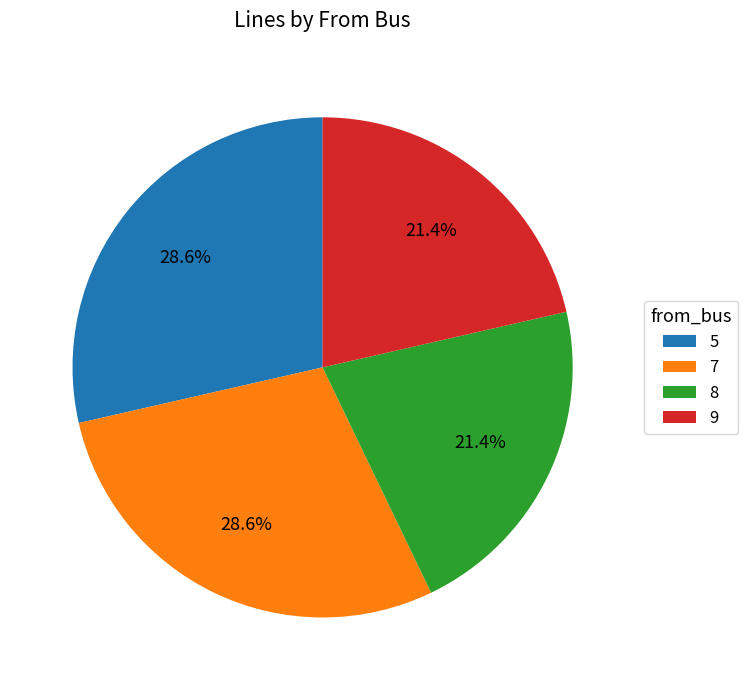

To the nearest percent, what is the combined percentage of 7 and 5?

57%